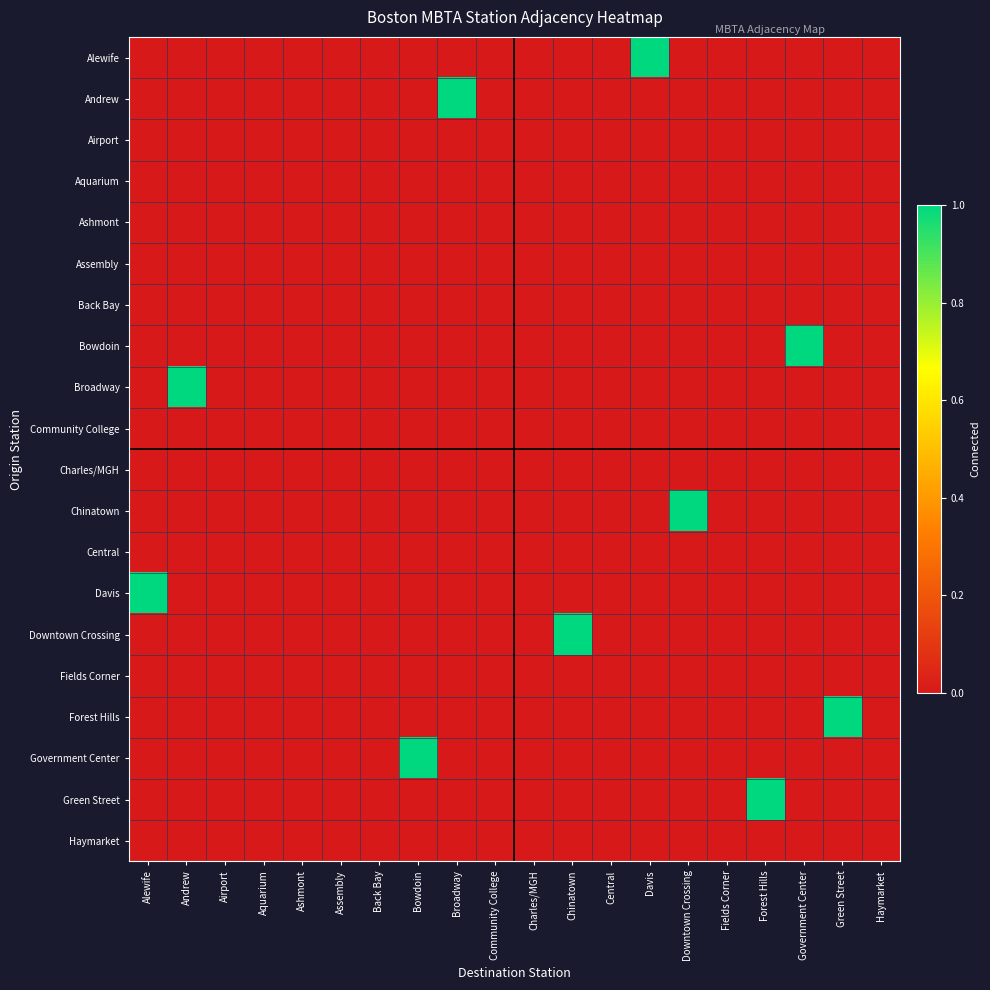

Reading left to right, what are all the values shown in this chart?

Alewife: Alewife=0	Andrew=0	Airport=0	Aquarium=0	Ashmont=0	Assembly=0	Back Bay=0	Bowdoin=0	Broadway=0	Community College=0	Charles/MGH=0	Chinatown=0	Central=0	Davis=1	Downtown Crossing=0	Fields Corner=0	Forest Hills=0	Government Center=0	Green Street=0	Haymarket=0
Andrew: Alewife=0	Andrew=0	Airport=0	Aquarium=0	Ashmont=0	Assembly=0	Back Bay=0	Bowdoin=0	Broadway=1	Community College=0	Charles/MGH=0	Chinatown=0	Central=0	Davis=0	Downtown Crossing=0	Fields Corner=0	Forest Hills=0	Government Center=0	Green Street=0	Haymarket=0
Airport: Alewife=0	Andrew=0	Airport=0	Aquarium=0	Ashmont=0	Assembly=0	Back Bay=0	Bowdoin=0	Broadway=0	Community College=0	Charles/MGH=0	Chinatown=0	Central=0	Davis=0	Downtown Crossing=0	Fields Corner=0	Forest Hills=0	Government Center=0	Green Street=0	Haymarket=0
Aquarium: Alewife=0	Andrew=0	Airport=0	Aquarium=0	Ashmont=0	Assembly=0	Back Bay=0	Bowdoin=0	Broadway=0	Community College=0	Charles/MGH=0	Chinatown=0	Central=0	Davis=0	Downtown Crossing=0	Fields Corner=0	Forest Hills=0	Government Center=0	Green Street=0	Haymarket=0
Ashmont: Alewife=0	Andrew=0	Airport=0	Aquarium=0	Ashmont=0	Assembly=0	Back Bay=0	Bowdoin=0	Broadway=0	Community College=0	Charles/MGH=0	Chinatown=0	Central=0	Davis=0	Downtown Crossing=0	Fields Corner=0	Forest Hills=0	Government Center=0	Green Street=0	Haymarket=0
Assembly: Alewife=0	Andrew=0	Airport=0	Aquarium=0	Ashmont=0	Assembly=0	Back Bay=0	Bowdoin=0	Broadway=0	Community College=0	Charles/MGH=0	Chinatown=0	Central=0	Davis=0	Downtown Crossing=0	Fields Corner=0	Forest Hills=0	Government Center=0	Green Street=0	Haymarket=0
Back Bay: Alewife=0	Andrew=0	Airport=0	Aquarium=0	Ashmont=0	Assembly=0	Back Bay=0	Bowdoin=0	Broadway=0	Community College=0	Charles/MGH=0	Chinatown=0	Central=0	Davis=0	Downtown Crossing=0	Fields Corner=0	Forest Hills=0	Government Center=0	Green Street=0	Haymarket=0
Bowdoin: Alewife=0	Andrew=0	Airport=0	Aquarium=0	Ashmont=0	Assembly=0	Back Bay=0	Bowdoin=0	Broadway=0	Community College=0	Charles/MGH=0	Chinatown=0	Central=0	Davis=0	Downtown Crossing=0	Fields Corner=0	Forest Hills=0	Government Center=1	Green Street=0	Haymarket=0
Broadway: Alewife=0	Andrew=1	Airport=0	Aquarium=0	Ashmont=0	Assembly=0	Back Bay=0	Bowdoin=0	Broadway=0	Community College=0	Charles/MGH=0	Chinatown=0	Central=0	Davis=0	Downtown Crossing=0	Fields Corner=0	Forest Hills=0	Government Center=0	Green Street=0	Haymarket=0
Community College: Alewife=0	Andrew=0	Airport=0	Aquarium=0	Ashmont=0	Assembly=0	Back Bay=0	Bowdoin=0	Broadway=0	Community College=0	Charles/MGH=0	Chinatown=0	Central=0	Davis=0	Downtown Crossing=0	Fields Corner=0	Forest Hills=0	Government Center=0	Green Street=0	Haymarket=0
Charles/MGH: Alewife=0	Andrew=0	Airport=0	Aquarium=0	Ashmont=0	Assembly=0	Back Bay=0	Bowdoin=0	Broadway=0	Community College=0	Charles/MGH=0	Chinatown=0	Central=0	Davis=0	Downtown Crossing=0	Fields Corner=0	Forest Hills=0	Government Center=0	Green Street=0	Haymarket=0
Chinatown: Alewife=0	Andrew=0	Airport=0	Aquarium=0	Ashmont=0	Assembly=0	Back Bay=0	Bowdoin=0	Broadway=0	Community College=0	Charles/MGH=0	Chinatown=0	Central=0	Davis=0	Downtown Crossing=1	Fields Corner=0	Forest Hills=0	Government Center=0	Green Street=0	Haymarket=0
Central: Alewife=0	Andrew=0	Airport=0	Aquarium=0	Ashmont=0	Assembly=0	Back Bay=0	Bowdoin=0	Broadway=0	Community College=0	Charles/MGH=0	Chinatown=0	Central=0	Davis=0	Downtown Crossing=0	Fields Corner=0	Forest Hills=0	Government Center=0	Green Street=0	Haymarket=0
Davis: Alewife=1	Andrew=0	Airport=0	Aquarium=0	Ashmont=0	Assembly=0	Back Bay=0	Bowdoin=0	Broadway=0	Community College=0	Charles/MGH=0	Chinatown=0	Central=0	Davis=0	Downtown Crossing=0	Fields Corner=0	Forest Hills=0	Government Center=0	Green Street=0	Haymarket=0
Downtown Crossing: Alewife=0	Andrew=0	Airport=0	Aquarium=0	Ashmont=0	Assembly=0	Back Bay=0	Bowdoin=0	Broadway=0	Community College=0	Charles/MGH=0	Chinatown=1	Central=0	Davis=0	Downtown Crossing=0	Fields Corner=0	Forest Hills=0	Government Center=0	Green Street=0	Haymarket=0
Fields Corner: Alewife=0	Andrew=0	Airport=0	Aquarium=0	Ashmont=0	Assembly=0	Back Bay=0	Bowdoin=0	Broadway=0	Community College=0	Charles/MGH=0	Chinatown=0	Central=0	Davis=0	Downtown Crossing=0	Fields Corner=0	Forest Hills=0	Government Center=0	Green Street=0	Haymarket=0
Forest Hills: Alewife=0	Andrew=0	Airport=0	Aquarium=0	Ashmont=0	Assembly=0	Back Bay=0	Bowdoin=0	Broadway=0	Community College=0	Charles/MGH=0	Chinatown=0	Central=0	Davis=0	Downtown Crossing=0	Fields Corner=0	Forest Hills=0	Government Center=0	Green Street=1	Haymarket=0
Government Center: Alewife=0	Andrew=0	Airport=0	Aquarium=0	Ashmont=0	Assembly=0	Back Bay=0	Bowdoin=1	Broadway=0	Community College=0	Charles/MGH=0	Chinatown=0	Central=0	Davis=0	Downtown Crossing=0	Fields Corner=0	Forest Hills=0	Government Center=0	Green Street=0	Haymarket=0
Green Street: Alewife=0	Andrew=0	Airport=0	Aquarium=0	Ashmont=0	Assembly=0	Back Bay=0	Bowdoin=0	Broadway=0	Community College=0	Charles/MGH=0	Chinatown=0	Central=0	Davis=0	Downtown Crossing=0	Fields Corner=0	Forest Hills=1	Government Center=0	Green Street=0	Haymarket=0
Haymarket: Alewife=0	Andrew=0	Airport=0	Aquarium=0	Ashmont=0	Assembly=0	Back Bay=0	Bowdoin=0	Broadway=0	Community College=0	Charles/MGH=0	Chinatown=0	Central=0	Davis=0	Downtown Crossing=0	Fields Corner=0	Forest Hills=0	Government Center=0	Green Street=0	Haymarket=0